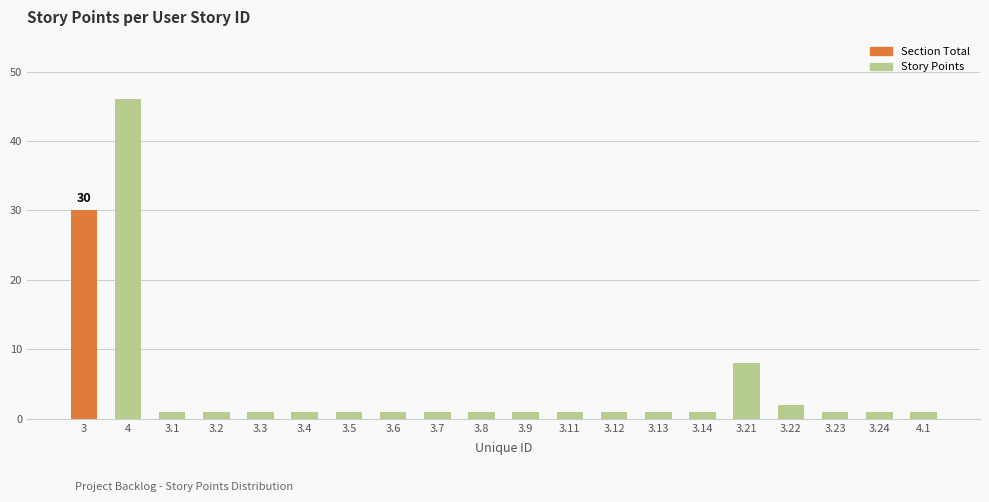

How many series are shown in this chart?

1